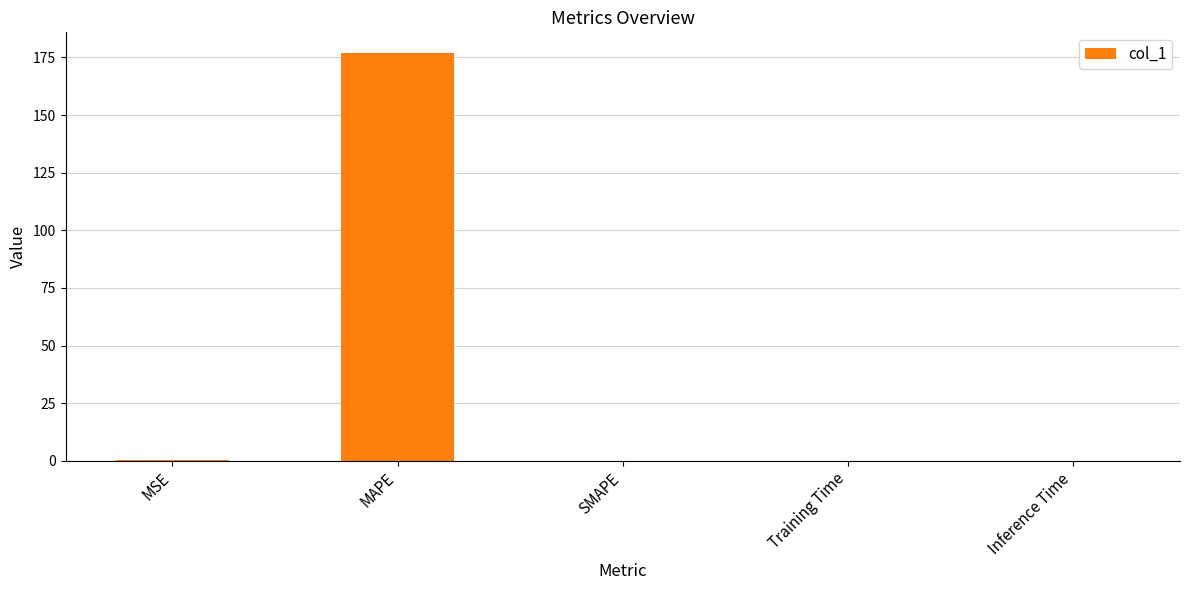

What is the maximum value shown in the chart?

177.0